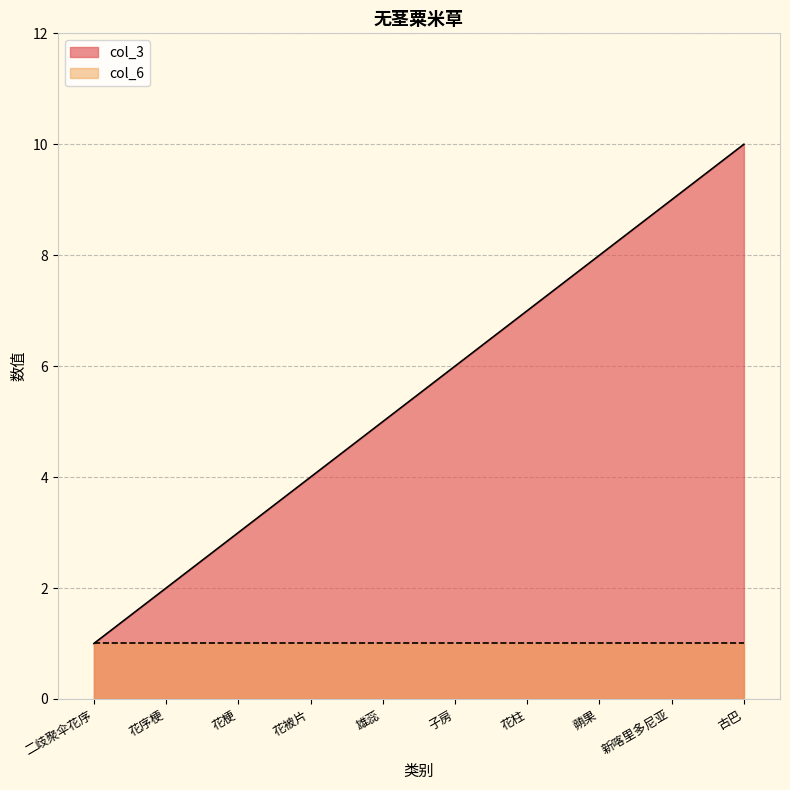

Reading left to right, what are all the values shown in this chart?

1	2	3	4	5	6	7	8	9	10